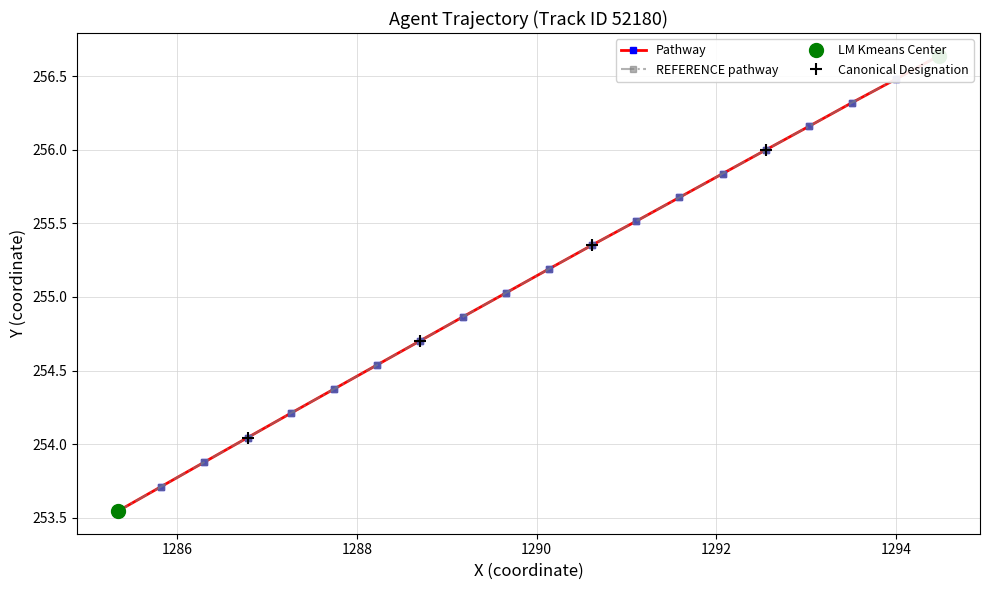

True or false: REFERENCE pathway has more than 0 points higher than both neighbors.

False